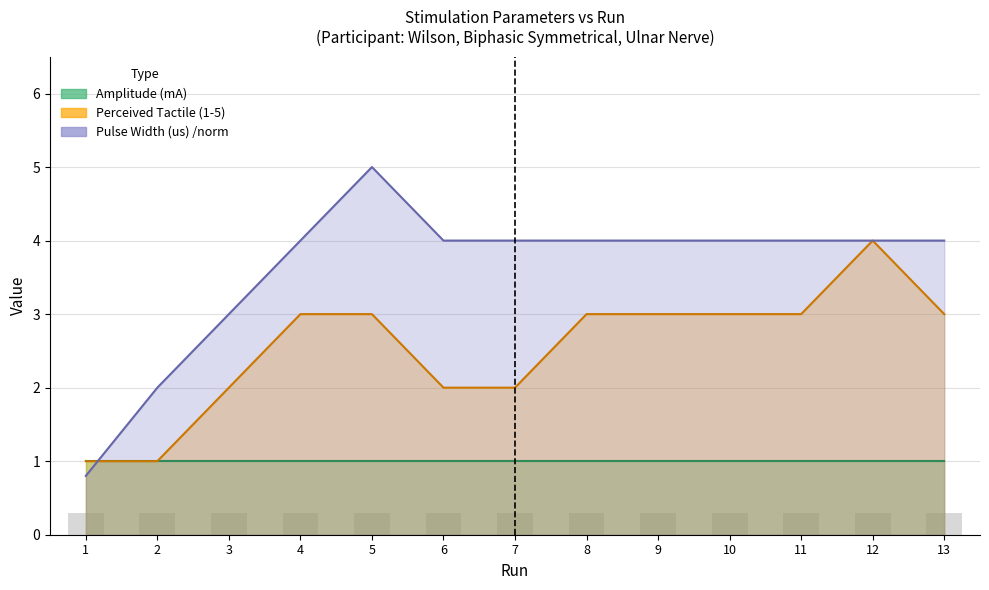

What is the smallest value displayed?

0.8